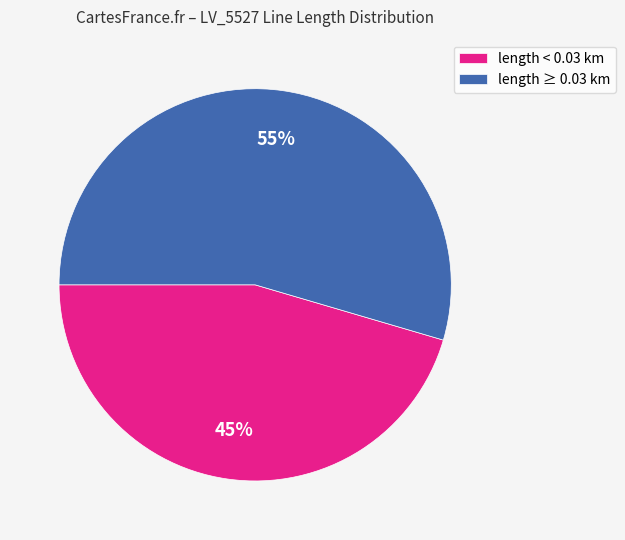

How many segments does this pie chart have?

2